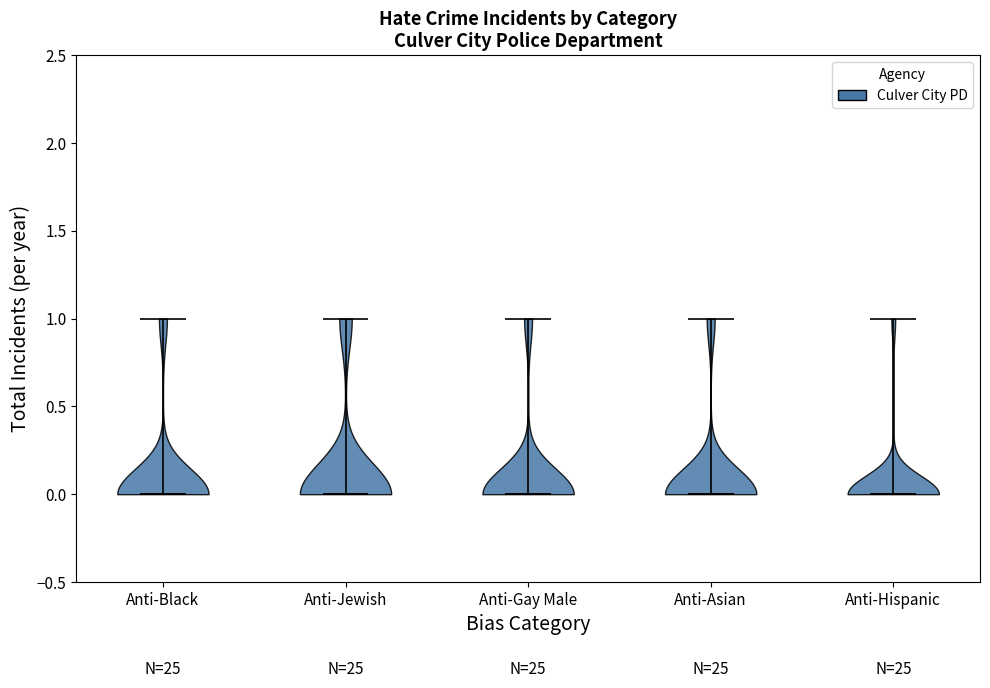

Reading left to right, read every violin against the y-axis: where its median line is, and the lowest and highest points it reaches. The values are not printed on the chart, so give them approximately, as read against the axis.

Anti-Black: median line 0, lowest point 0, highest point 1
Anti-Jewish: median line 0, lowest point 0, highest point 1
Anti-Gay Male: median line 0, lowest point 0, highest point 1
Anti-Asian: median line 0, lowest point 0, highest point 1
Anti-Hispanic: median line 0, lowest point 0, highest point 1